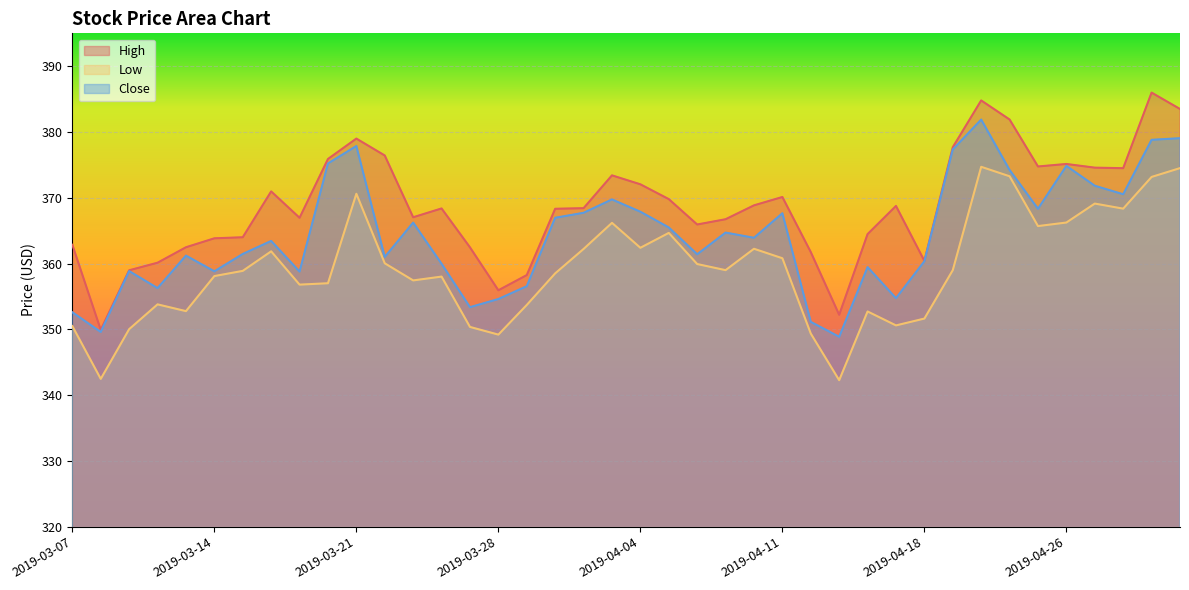

Is the value of Close at 2019-03-07 greater than the value of Low at 2019-03-18?

No